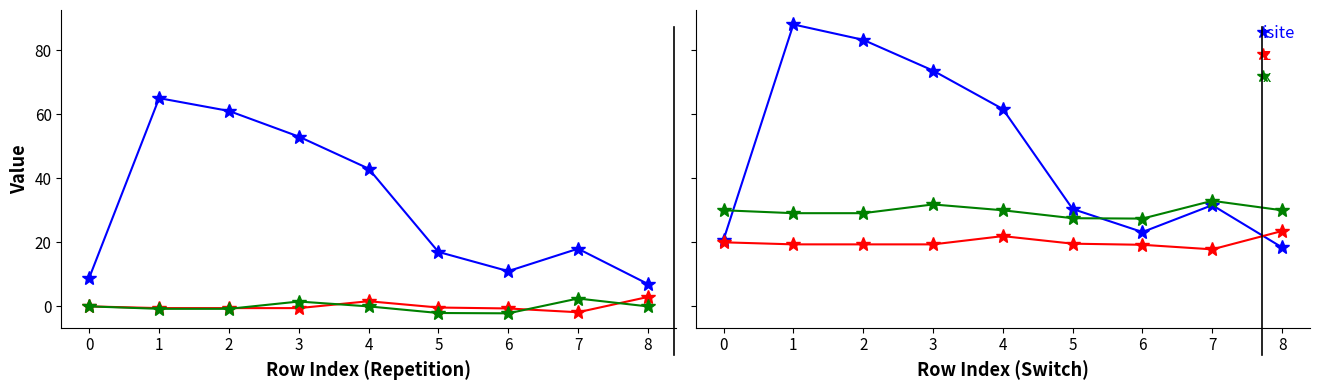

Count the number of data series in this chart.

3